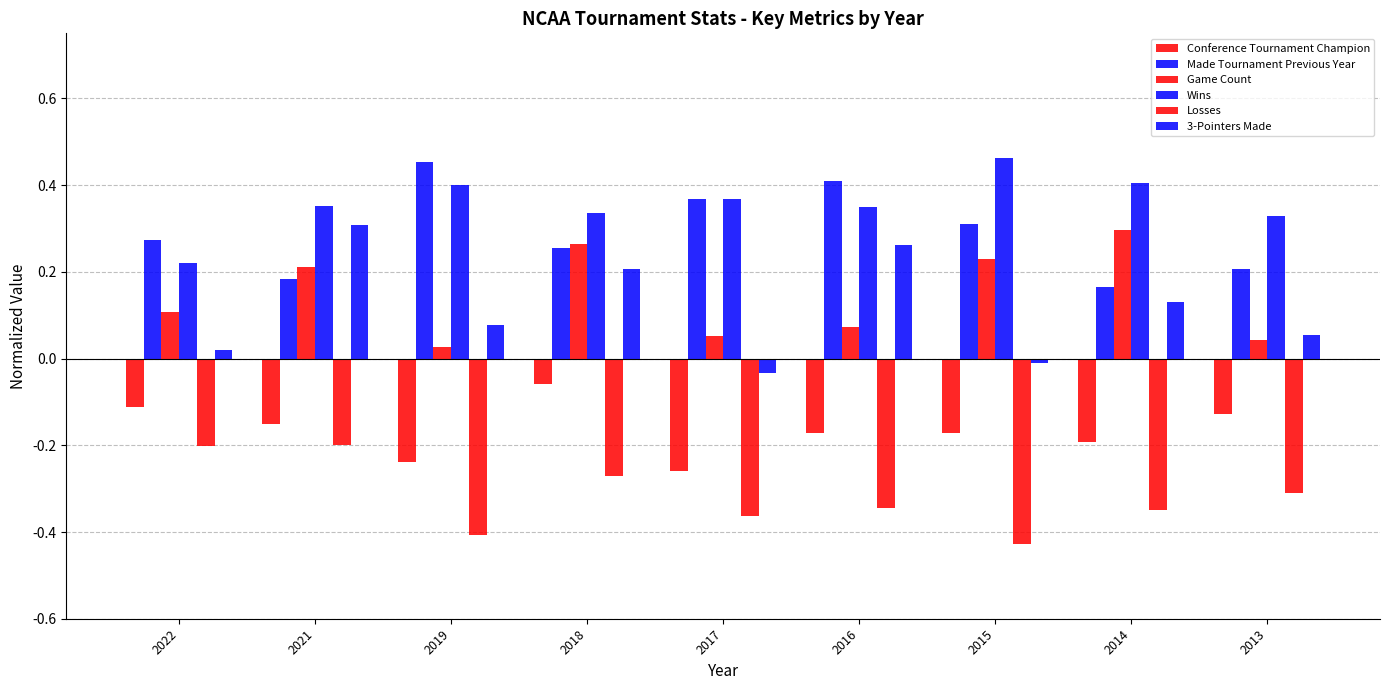

Which series changed the most between 2019 and 2017?

3-Pointers Made